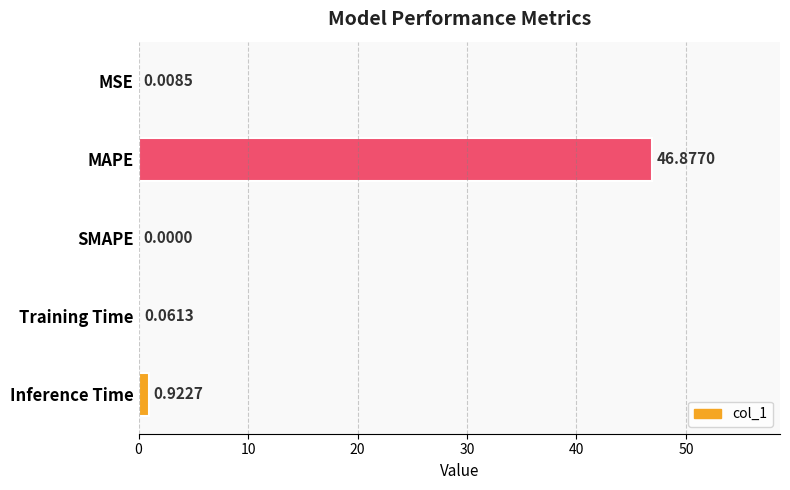

At which category does the chart reach its peak across all series?

MAPE